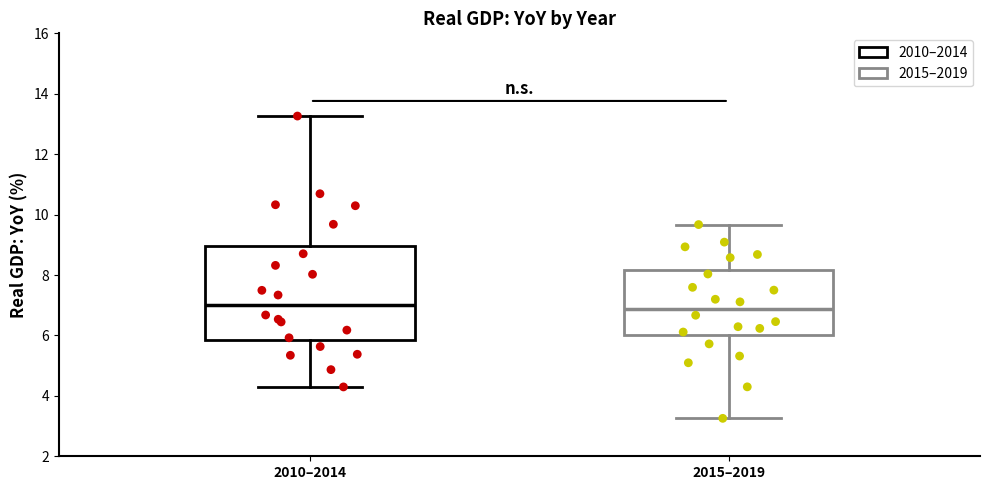

Which box is the tallest, from its lower edge to its upper edge?

2010–2014